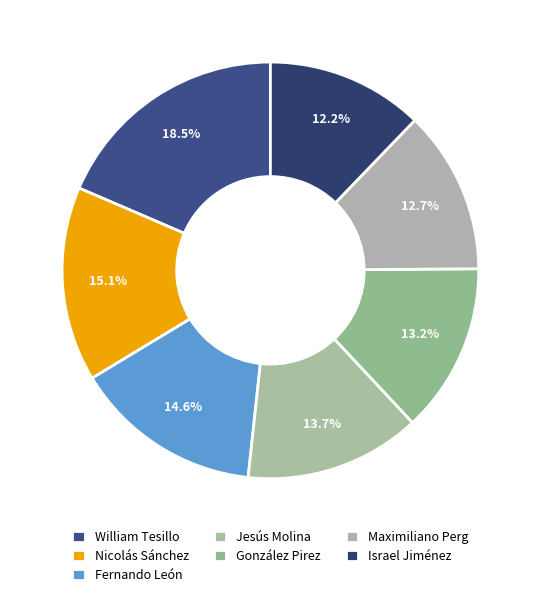

How many slices are in this pie chart?

7